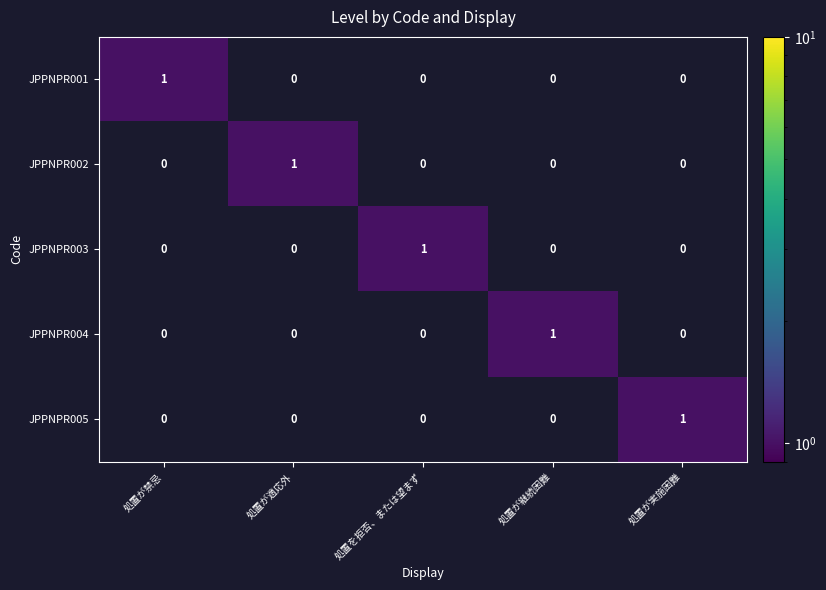

How many categories are shown in the chart?

5